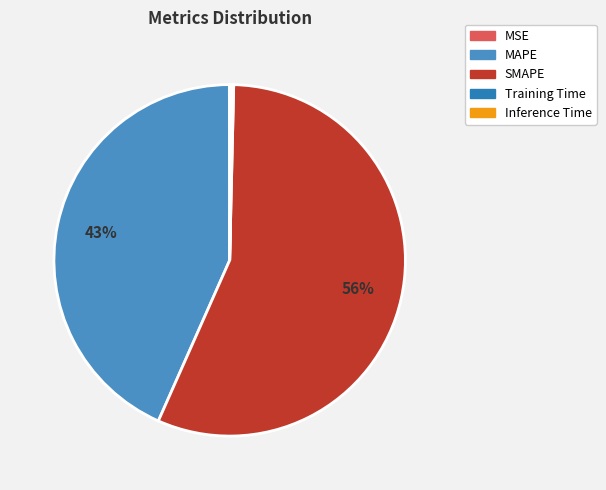

Between MAPE and Inference Time, which is larger?

MAPE